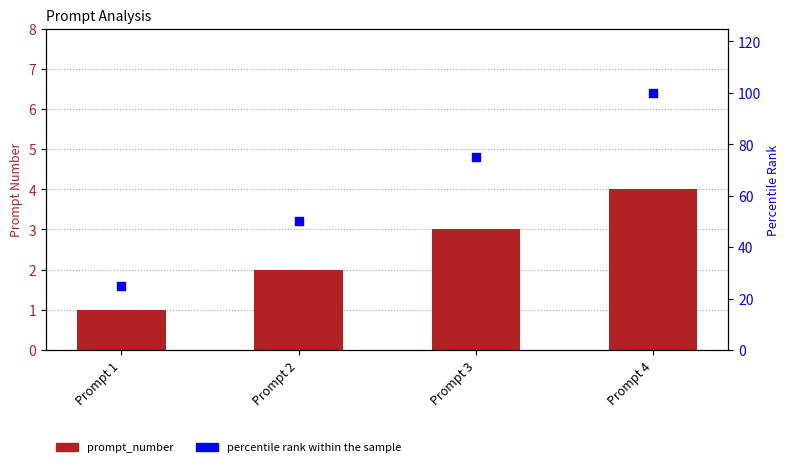

Is the value of percentile rank within the sample at Prompt 3 greater than the value of prompt_number at Prompt 2?

Yes